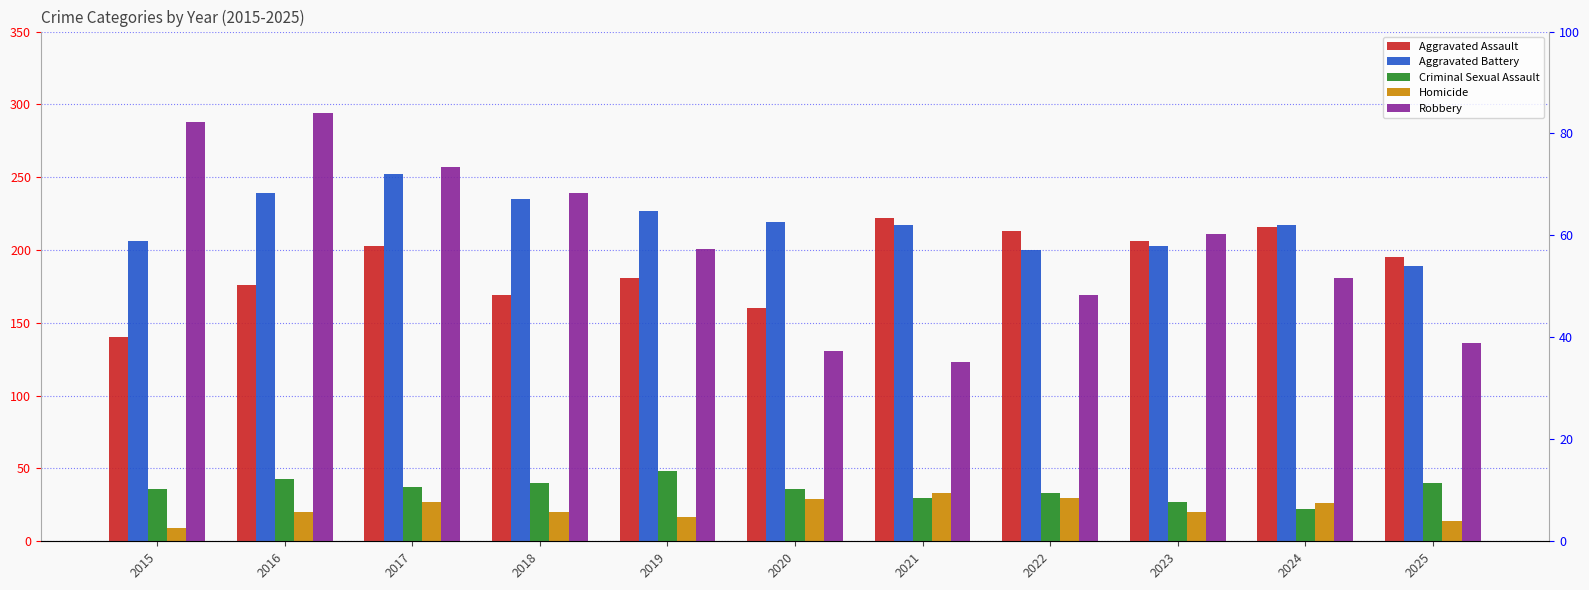

What is the difference between the maximum and minimum values in the Aggravated Battery series?

63